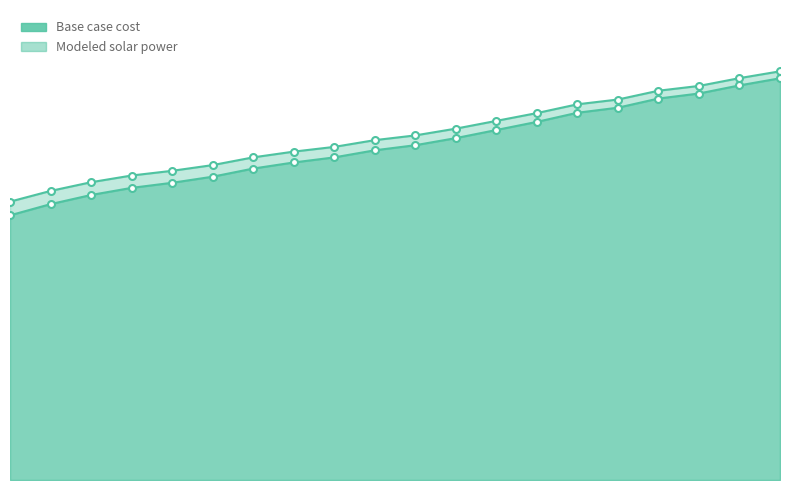

At which category is the sum across all series the highest?

2039